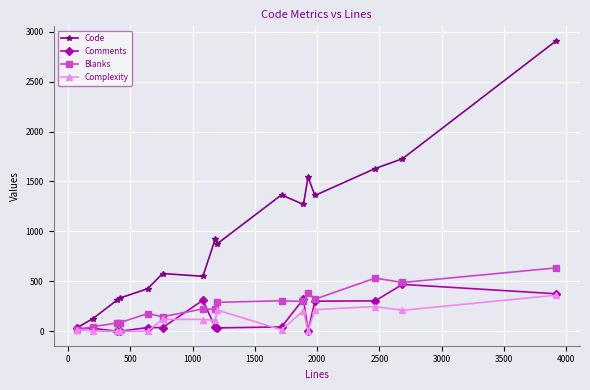

How many data points does each series have?

16